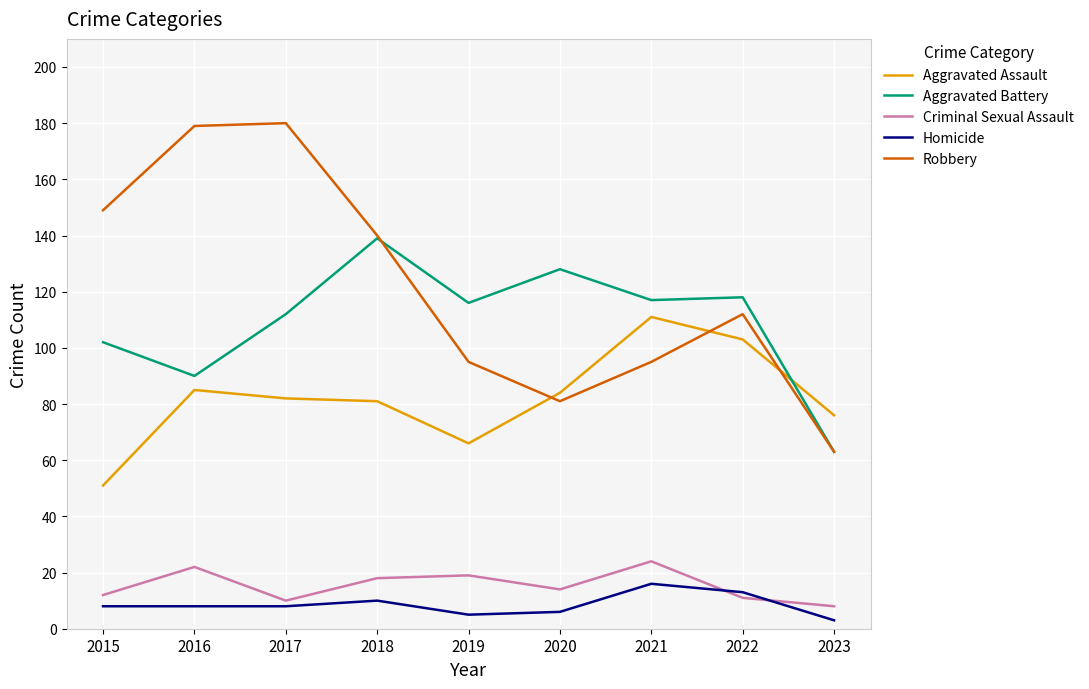

Reading left to right, extract all data points from this chart.

Aggravated Assault: 2015=51	2016=85	2017=82	2018=81	2019=66	2020=84	2021=111	2022=103	2023=76
Aggravated Battery: 2015=102	2016=90	2017=112	2018=139	2019=116	2020=128	2021=117	2022=118	2023=63
Criminal Sexual Assault: 2015=12	2016=22	2017=10	2018=18	2019=19	2020=14	2021=24	2022=11	2023=8
Homicide: 2015=8	2016=8	2017=8	2018=10	2019=5	2020=6	2021=16	2022=13	2023=3
Robbery: 2015=149	2016=179	2017=180	2018=140	2019=95	2020=81	2021=95	2022=112	2023=63